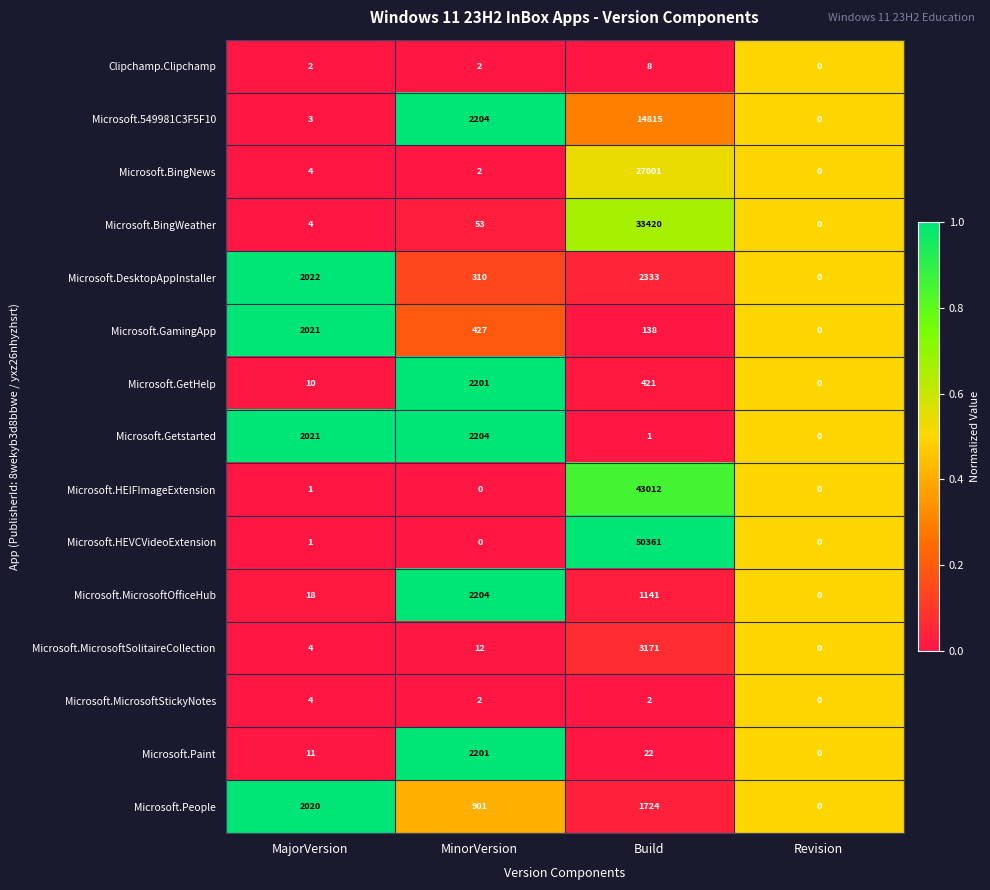

What is the maximum value shown in the chart?

50361